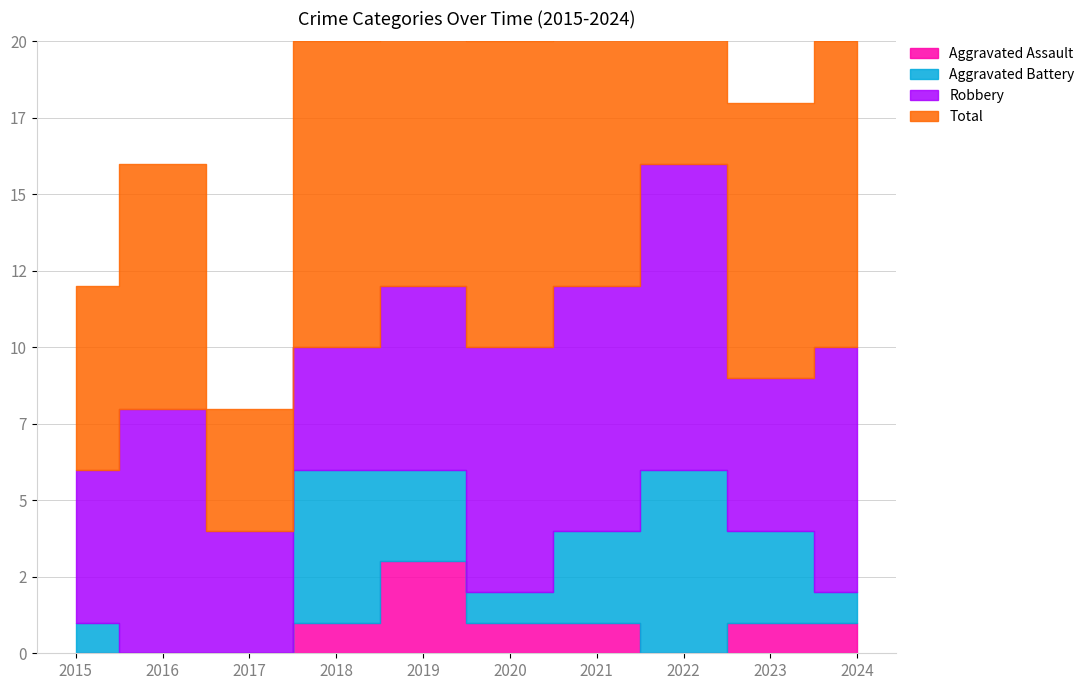

In Total, how many points are lower than both neighbors (excluding endpoints)?

3